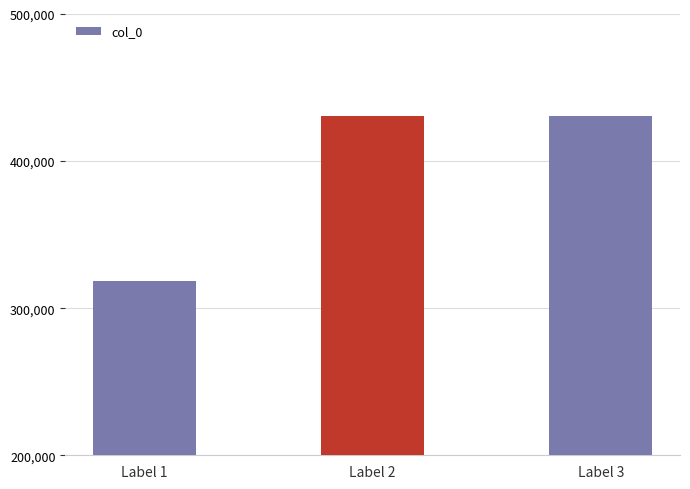

Read the value at Label 2.

430533